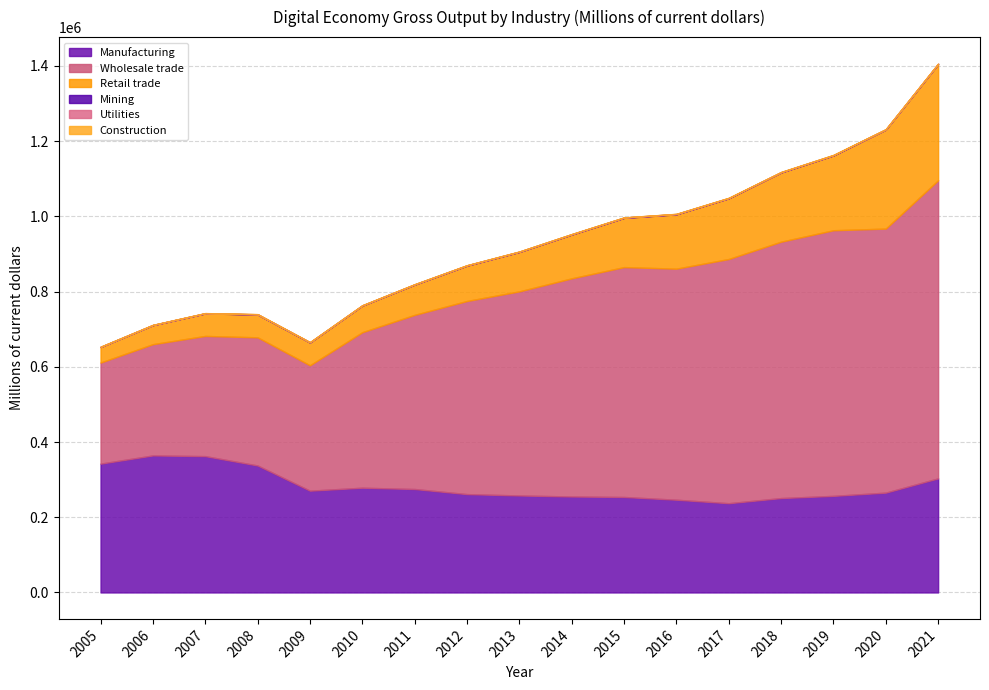

Does the chart display data point markers on the line(s)?

No